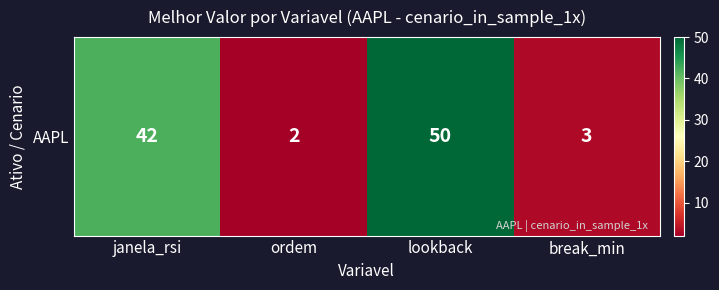

Between break_min and lookback, which is larger?

lookback